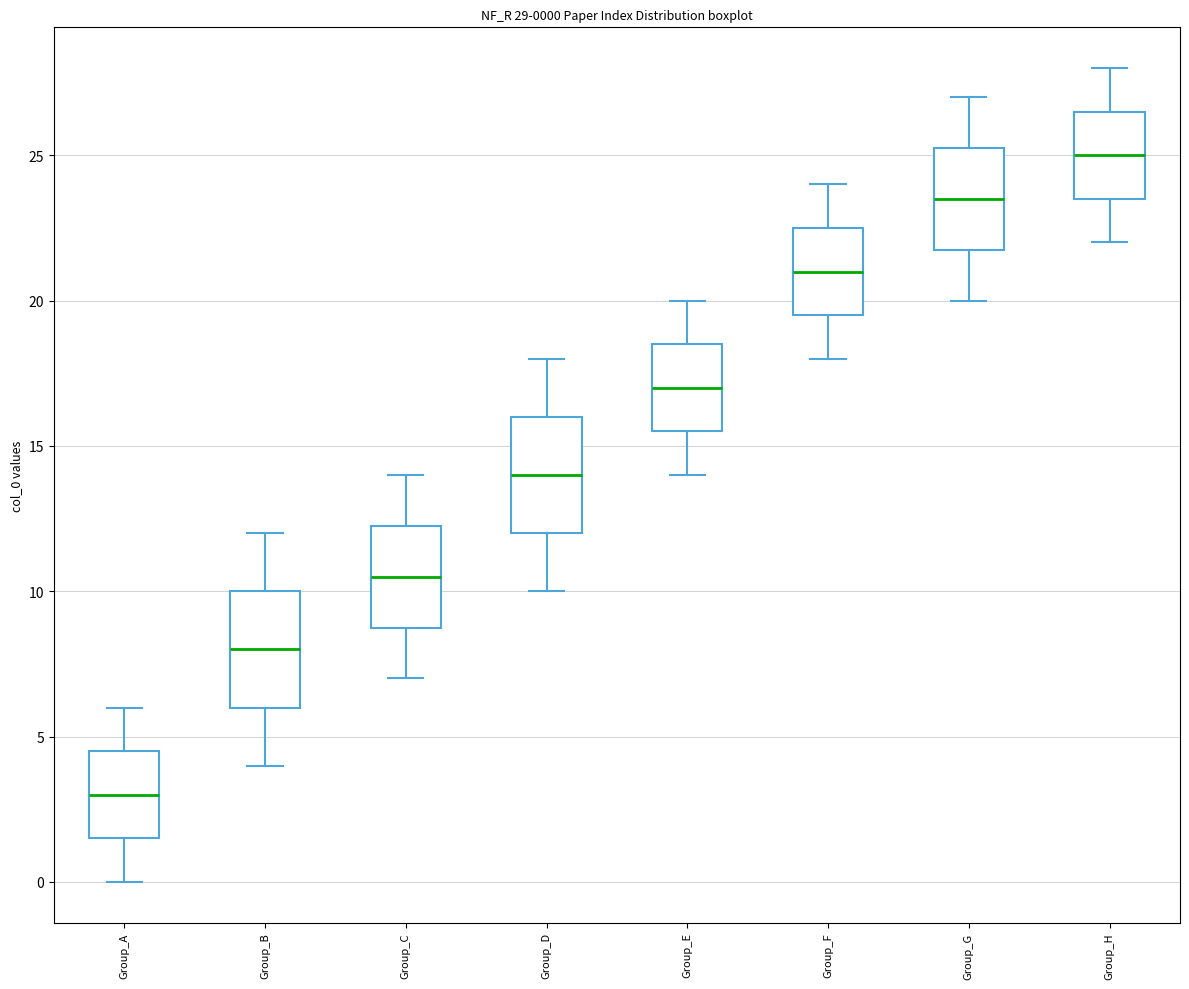

Which box has the lowest median line?

Group_A